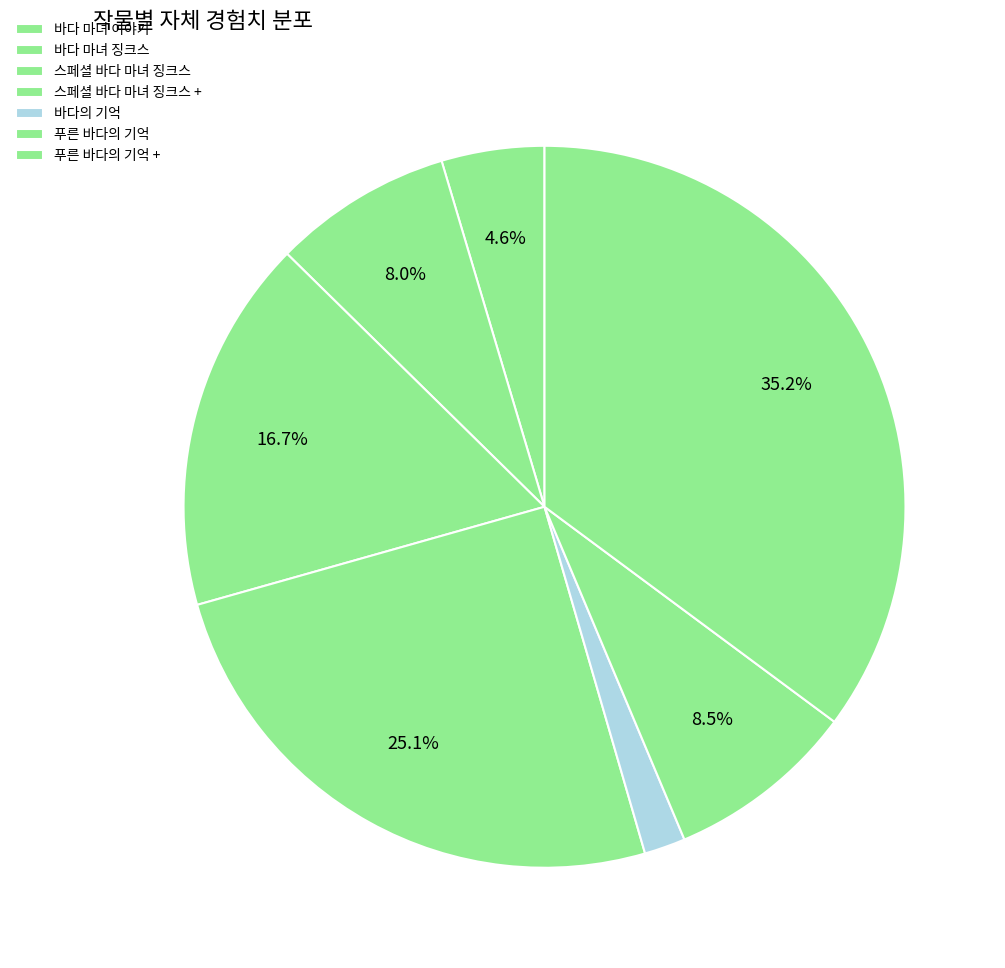

To the nearest percent, what portion does 푸른 바다의 기억 represent?

9%